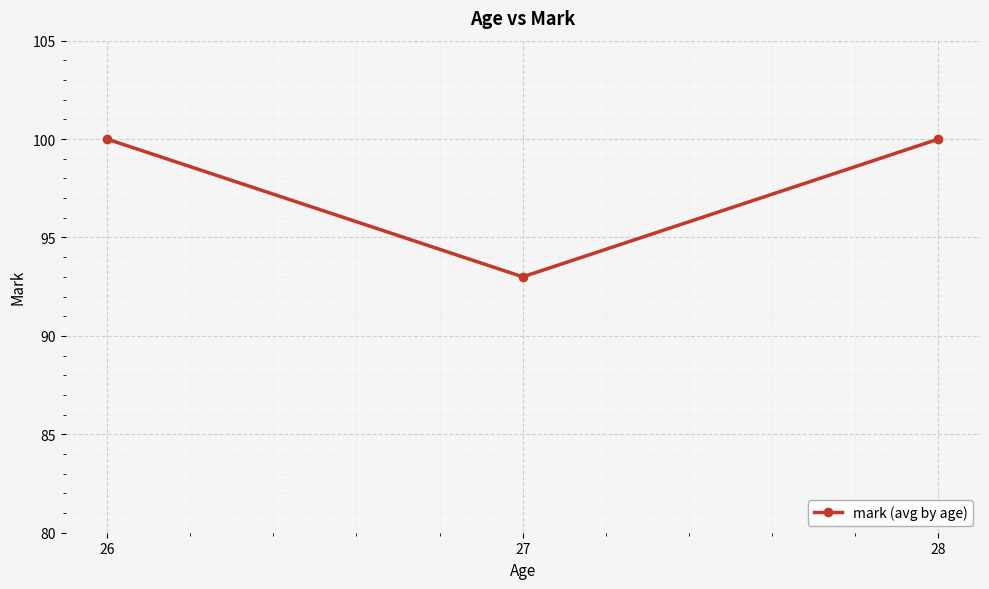

What is the value of the 2nd point from the left?

93